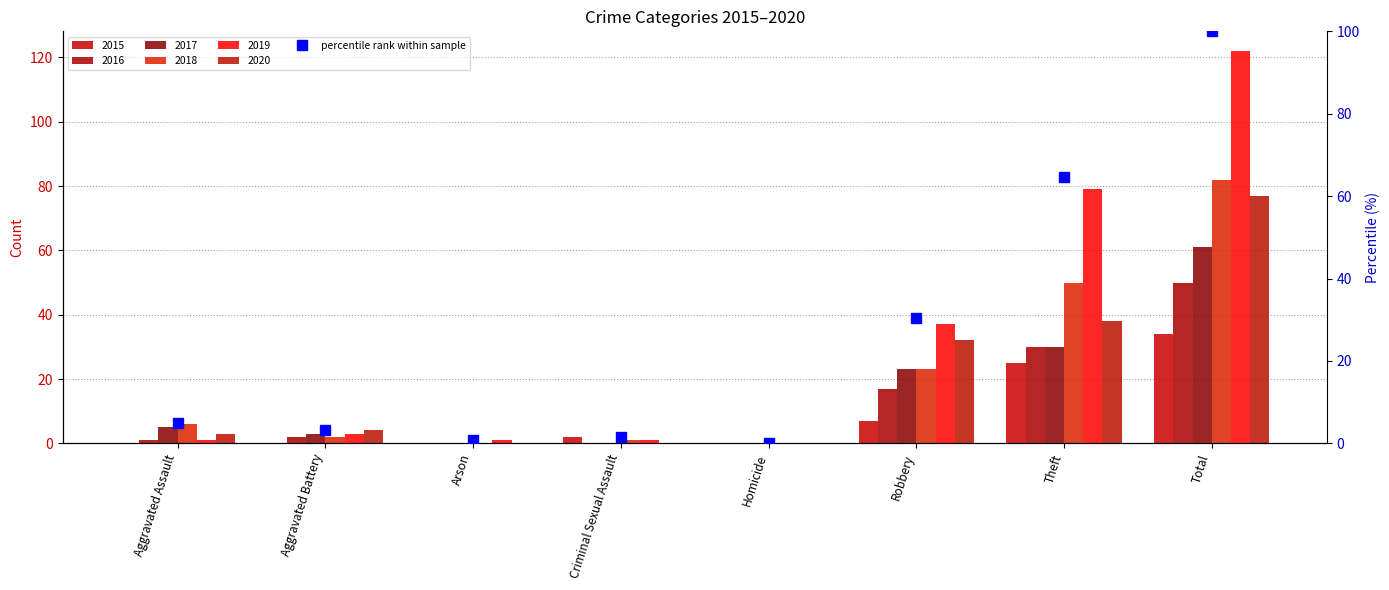

Does the chart contain stacked bars?

No